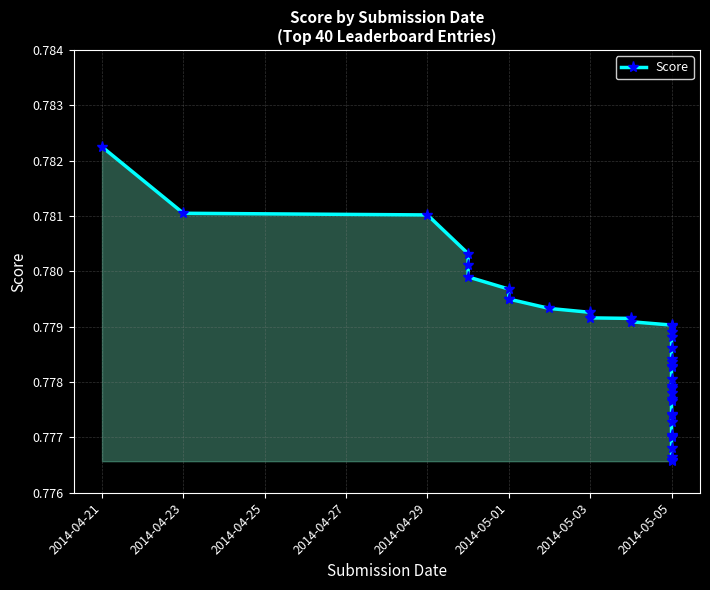

What value does the data have at 2014-05-05?

0.8